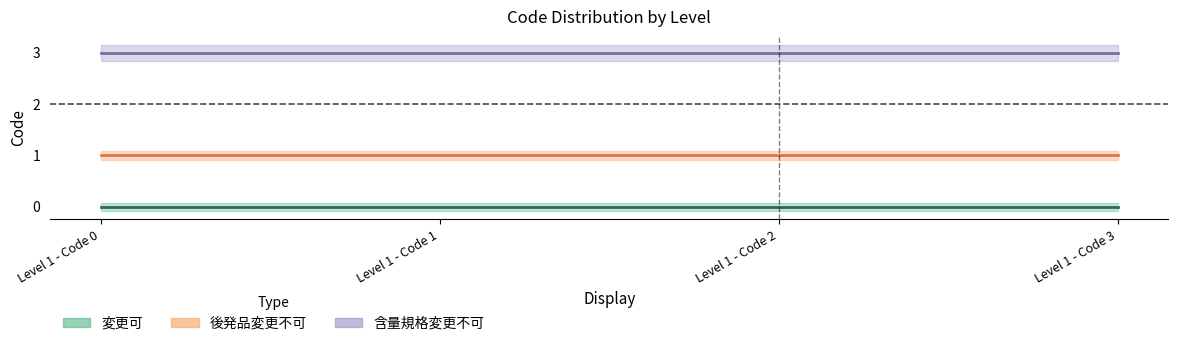

What is the average value of the 後発品変更不可 series?

1